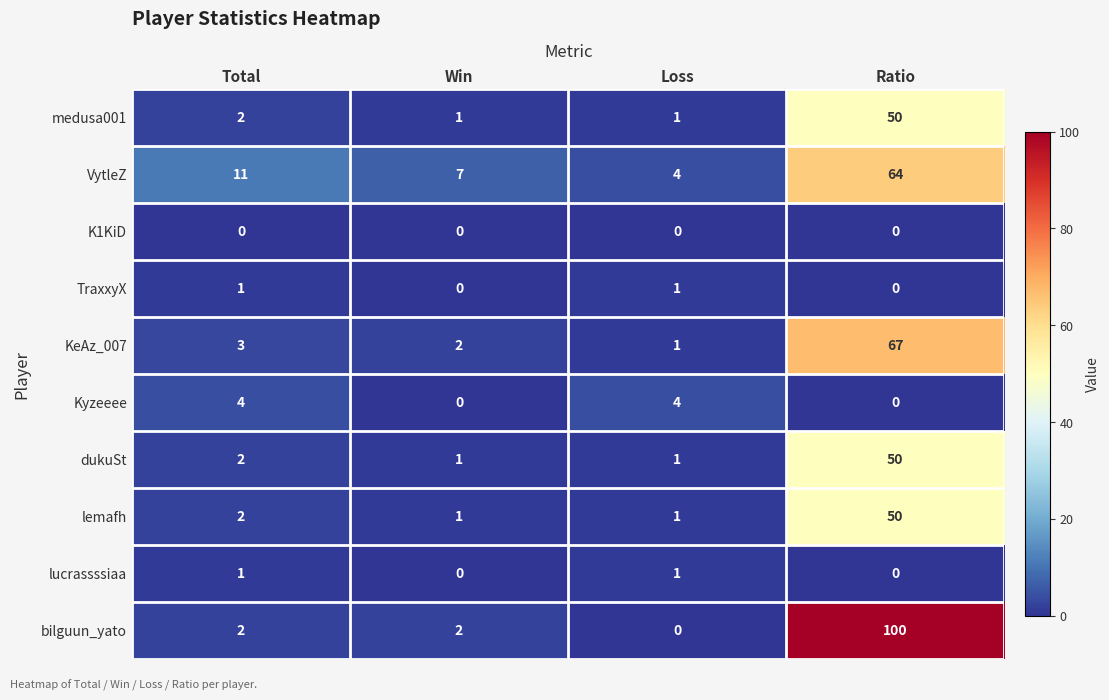

What is the sum of the lemafh values at Ratio and Win?

51